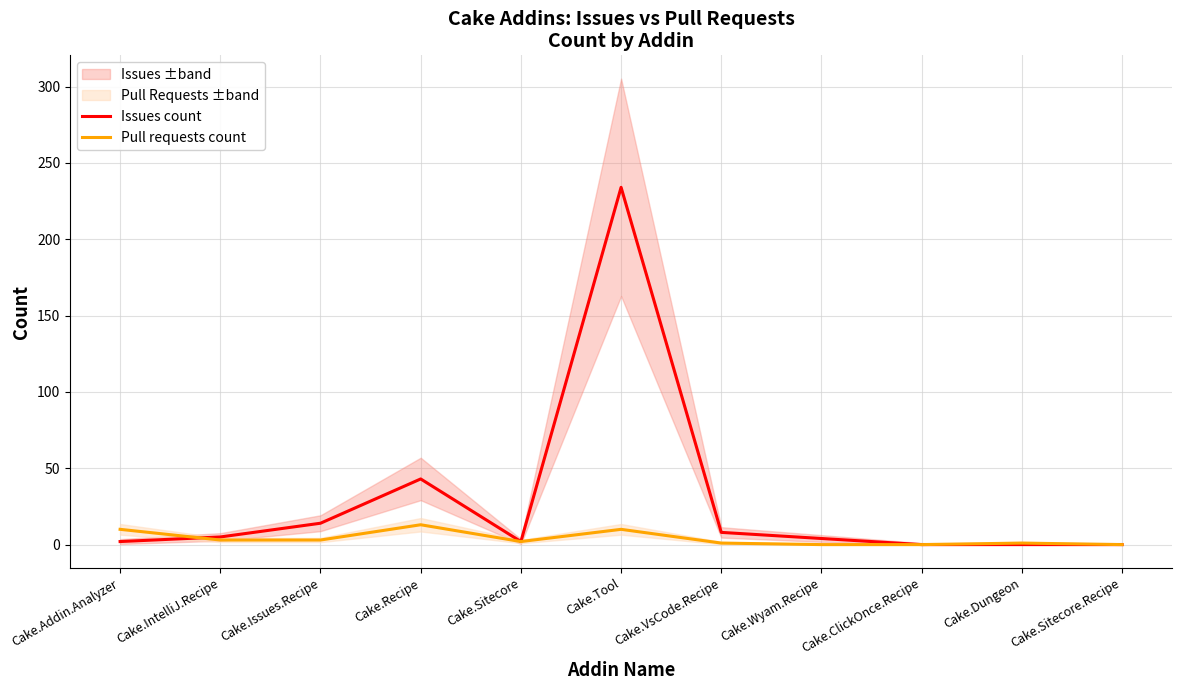

What is the label of the 1st point from the right?

Cake.Sitecore.Recipe